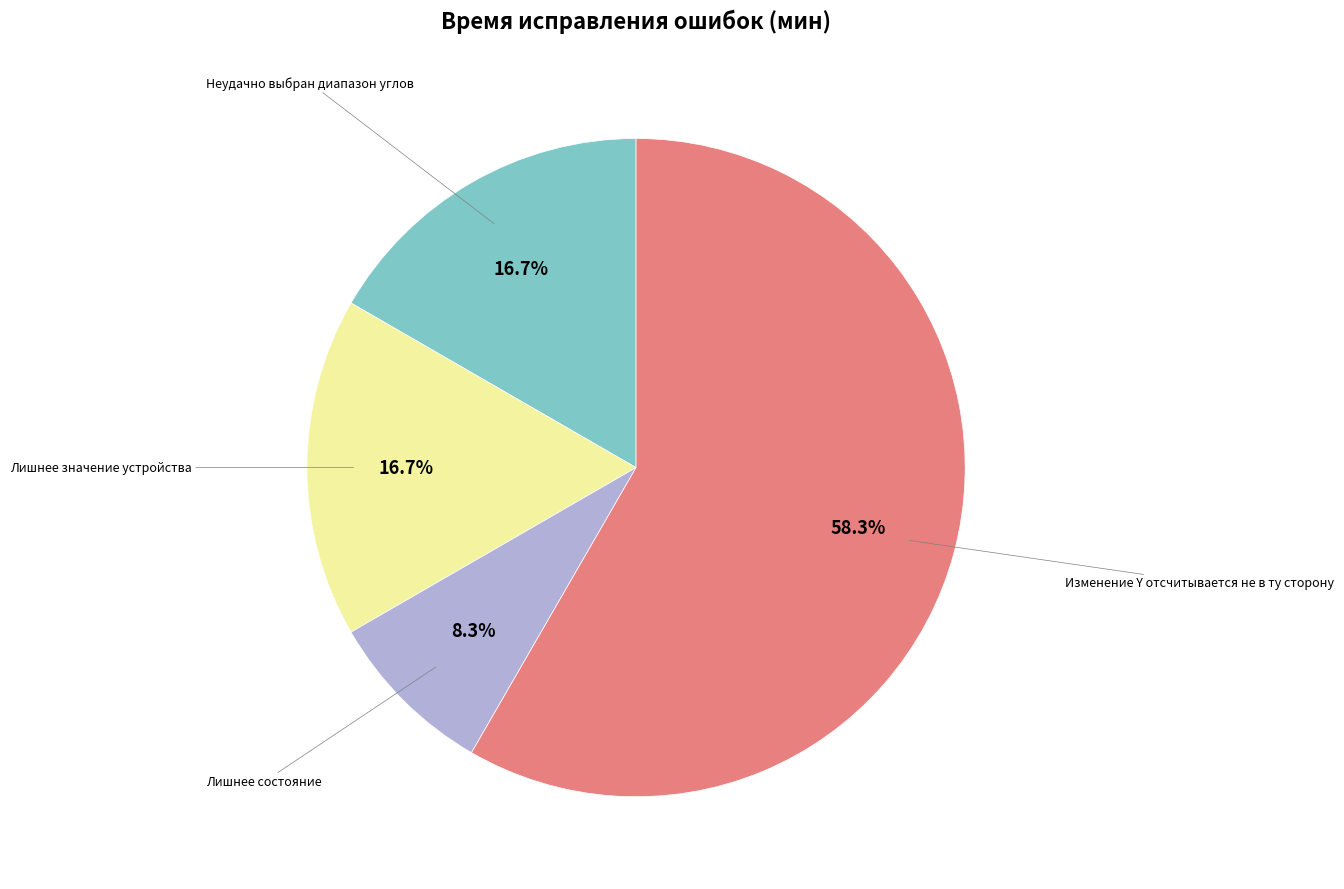

Does any single category account for the majority?

Yes